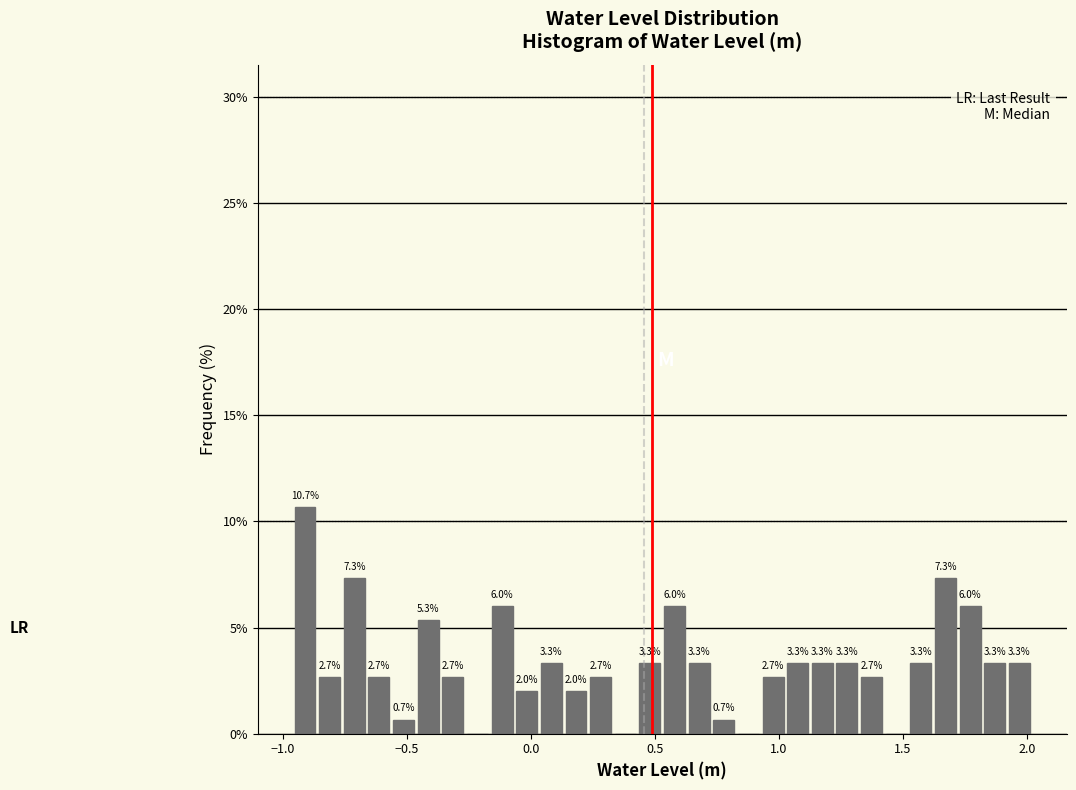

Around what value on the x-axis is the tallest bar? Give the approximate position of its centre, as read against the axis.

-0.90